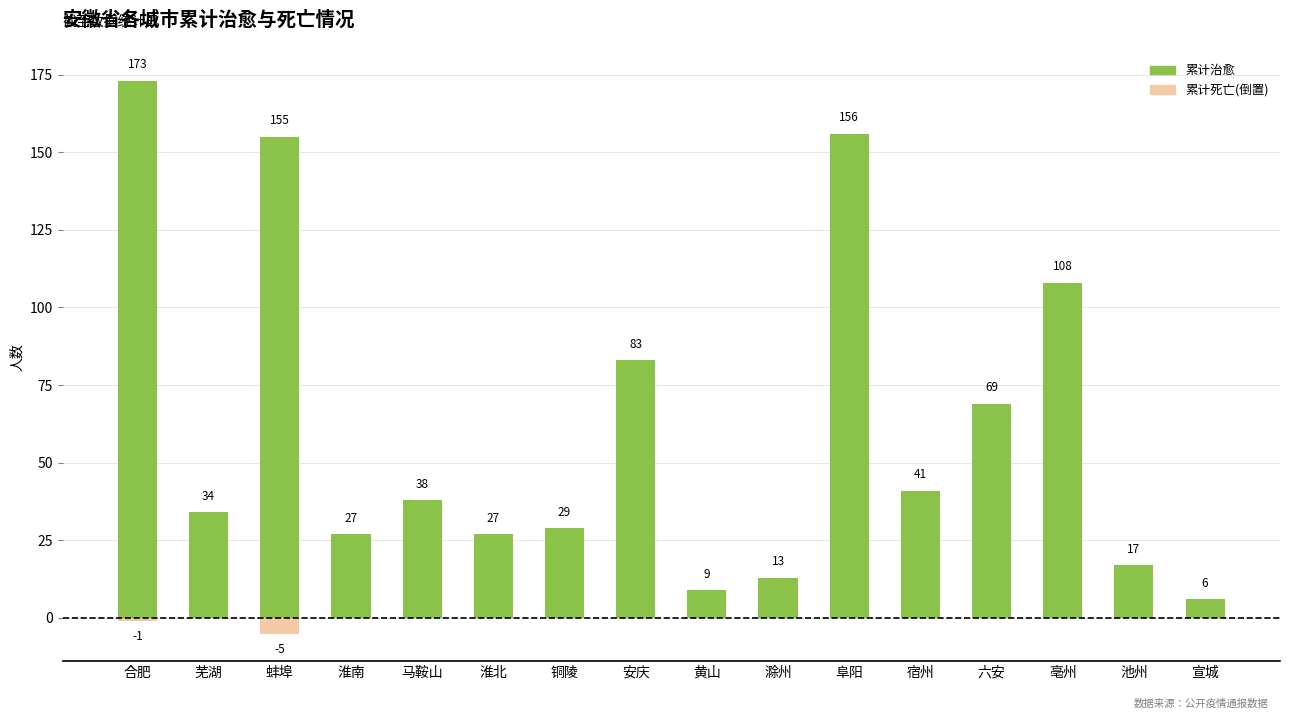

What is the average value of the 累计治愈 series?

62